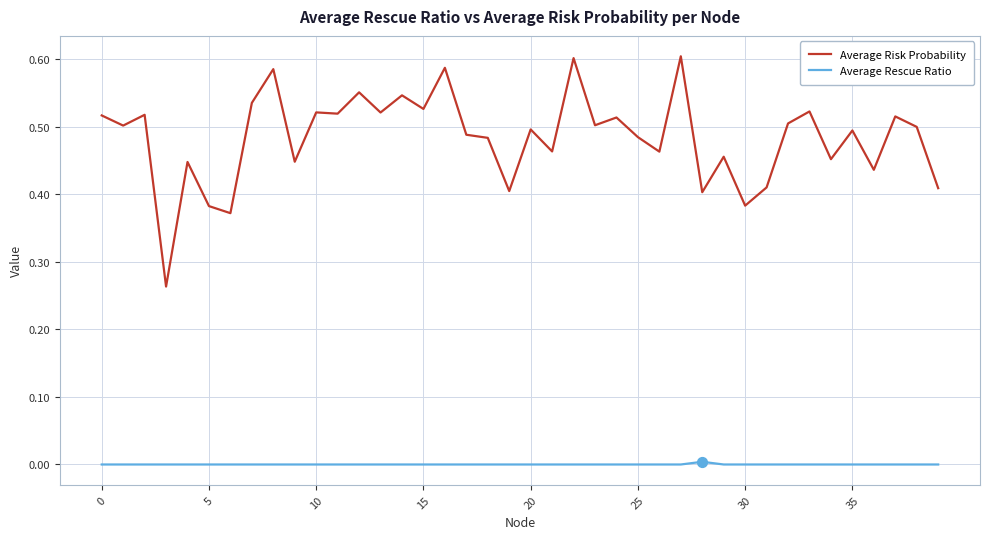

What are all the series names shown in the legend?

Average Risk Probability, Average Rescue Ratio